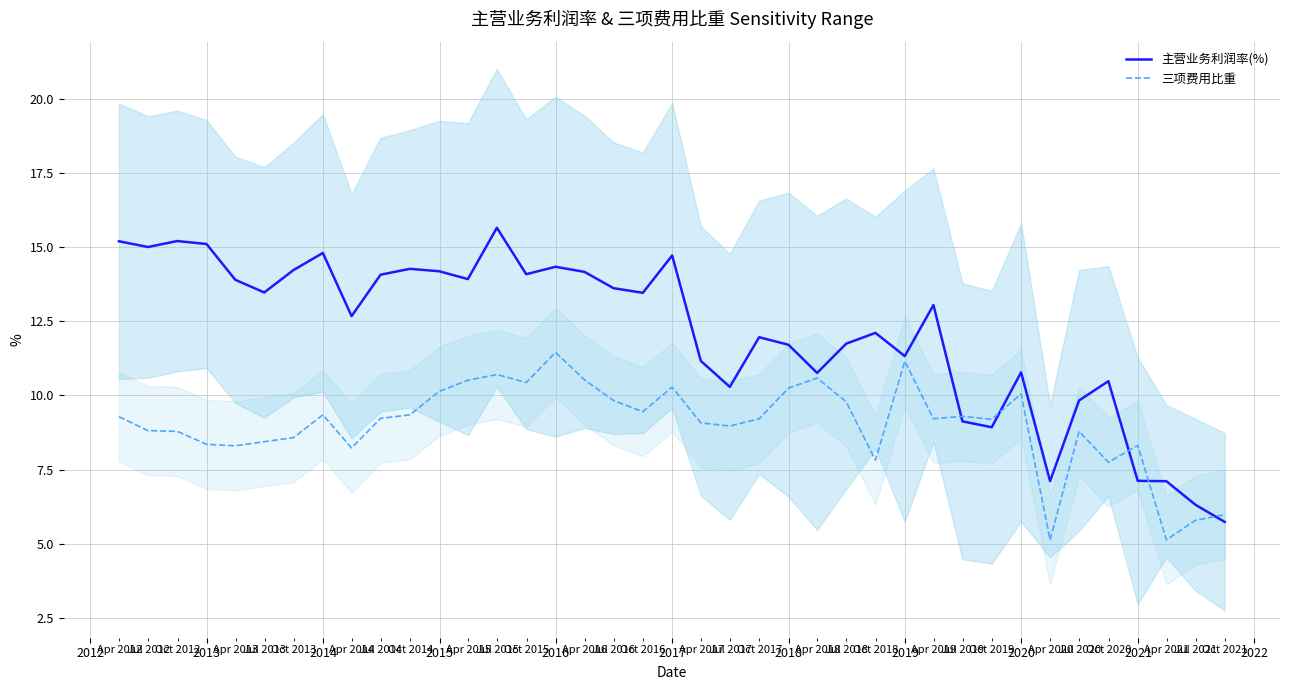

How many values in the 三项费用比重 series are below 9?

16